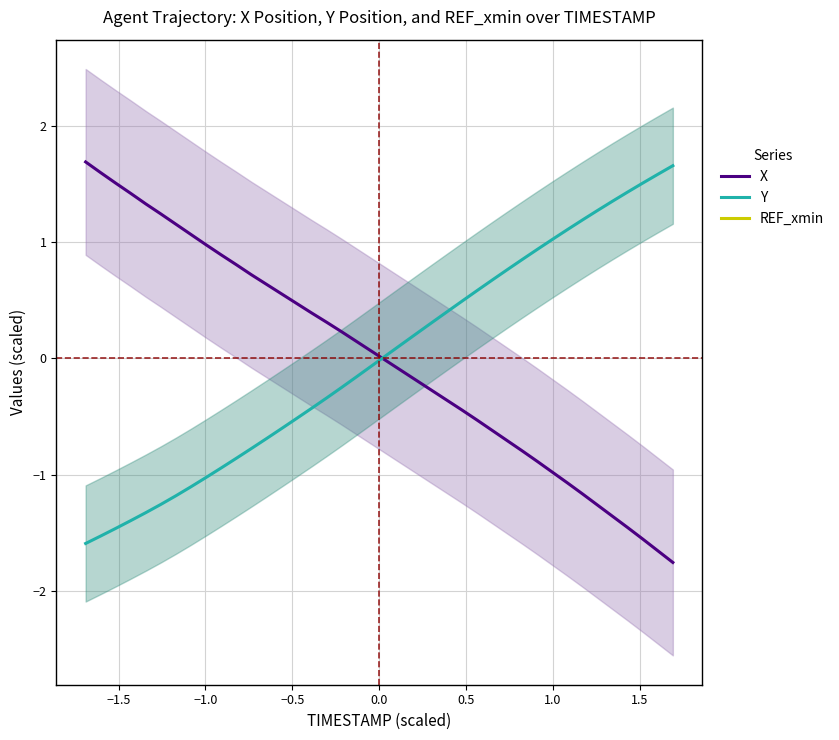

What is the maximum value for X?

1.7